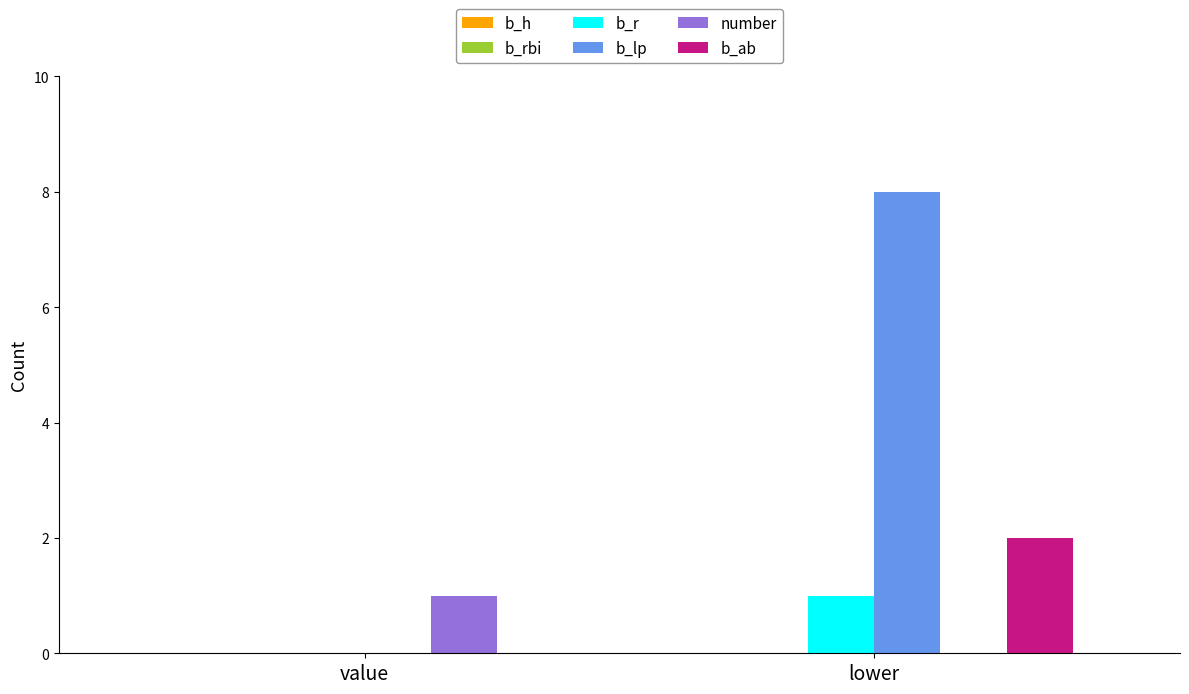

What is the maximum value shown in the chart?

8